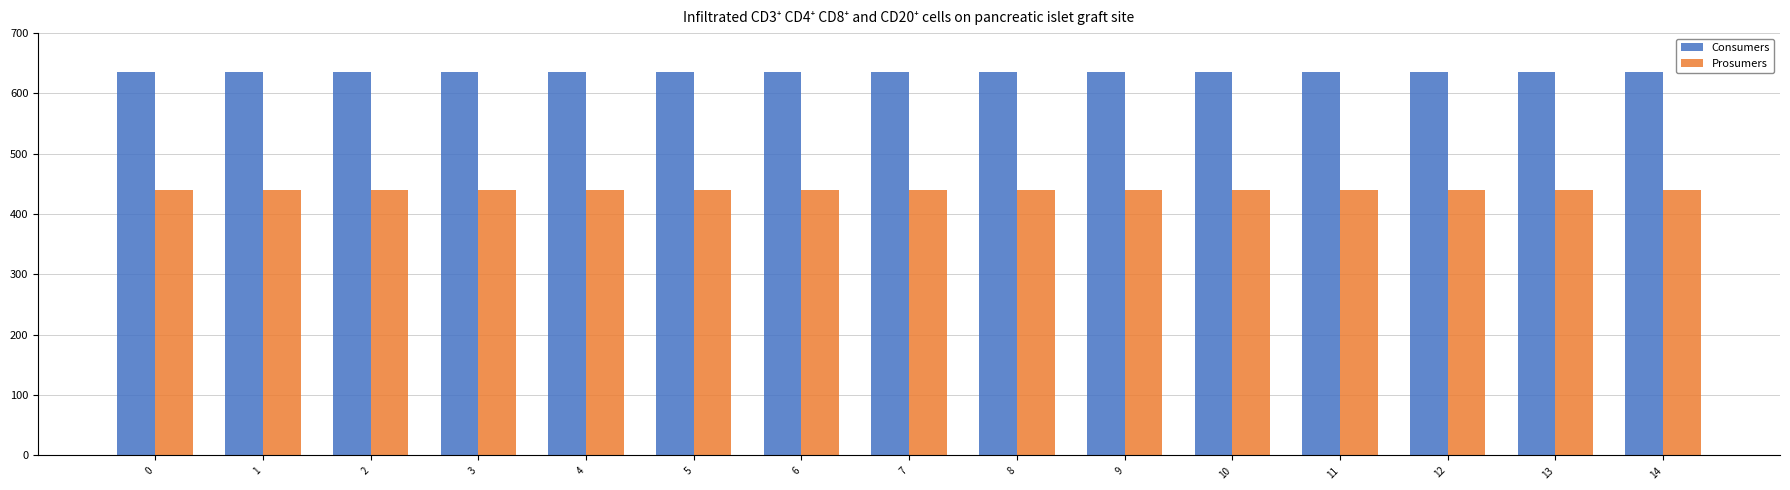

True or false: Prosumers has a value of 608 at 11.

False